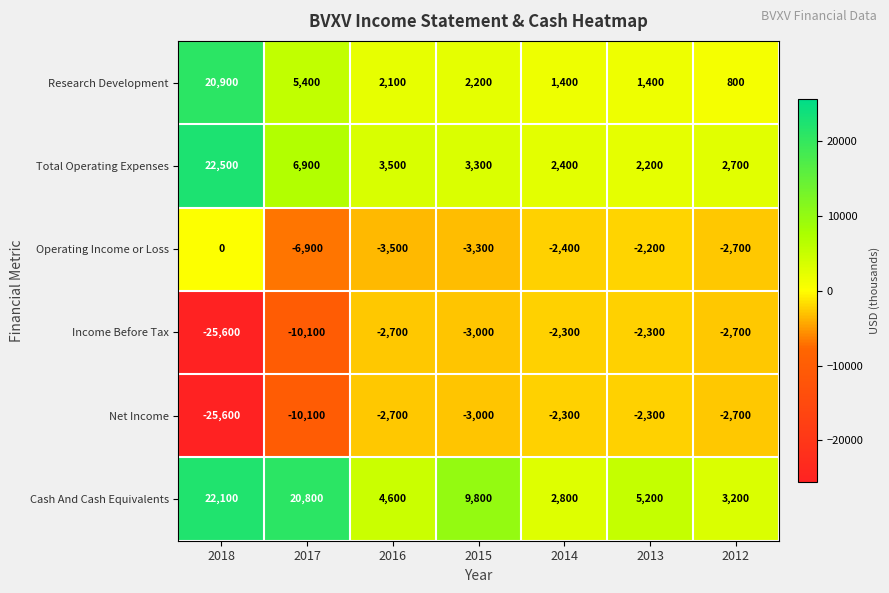

The Net Income series shows -10100 at 2017. True or false?

True